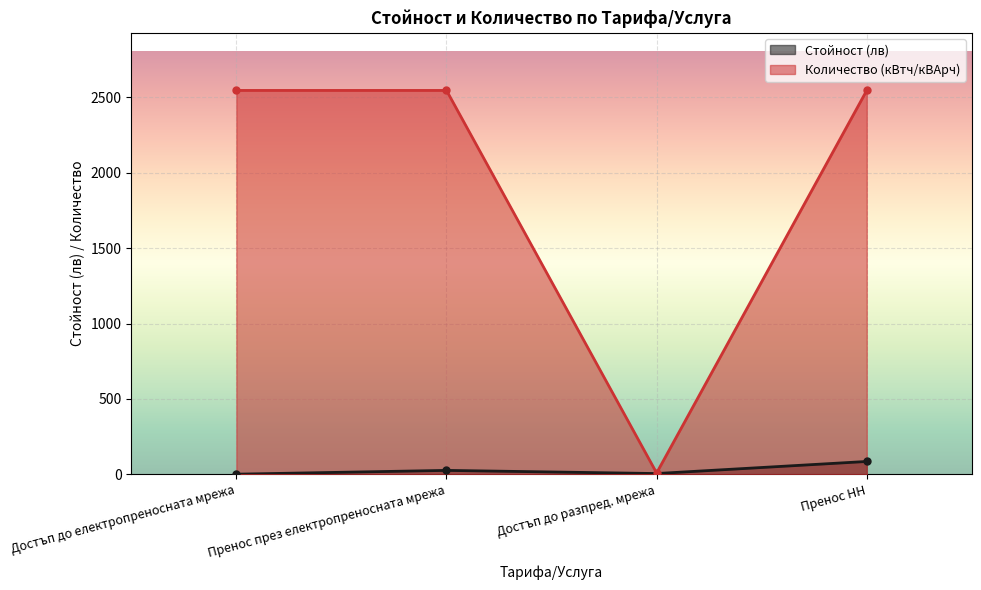

What is the difference between the maximum and minimum values in the Количество (кВтч/кВАрч) series?

2537.0